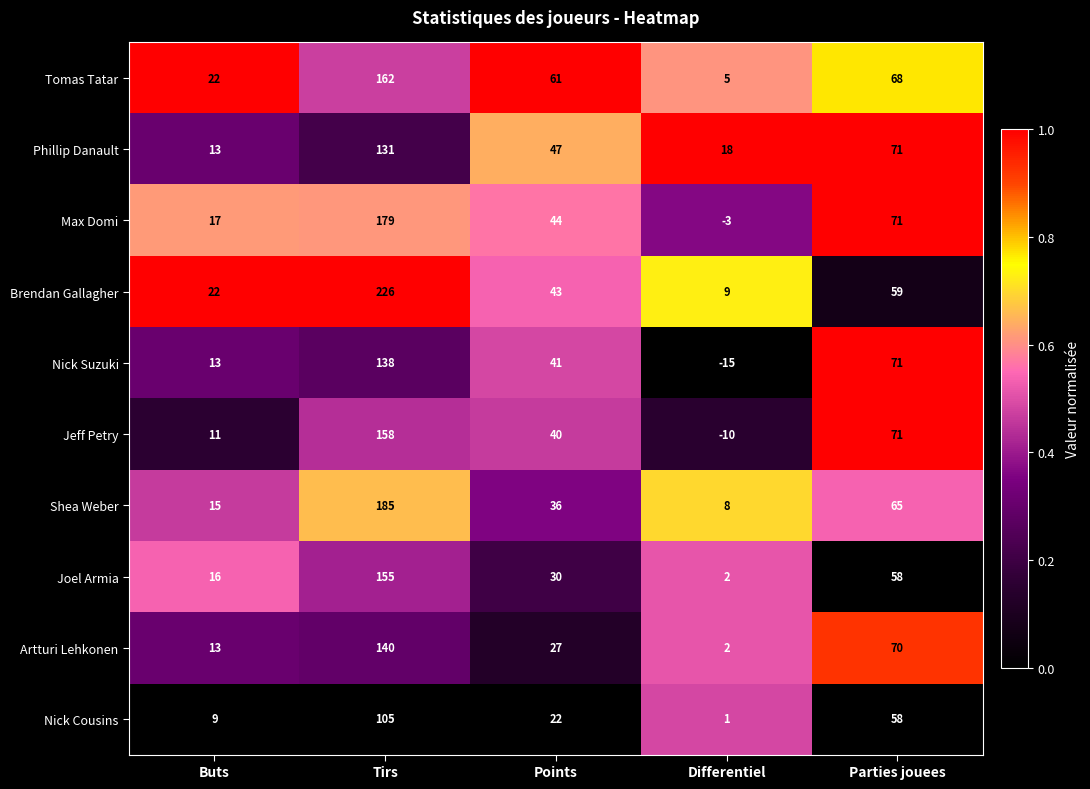

What is the sum of the Jeff Petry values at Tirs and Differentiel?

148